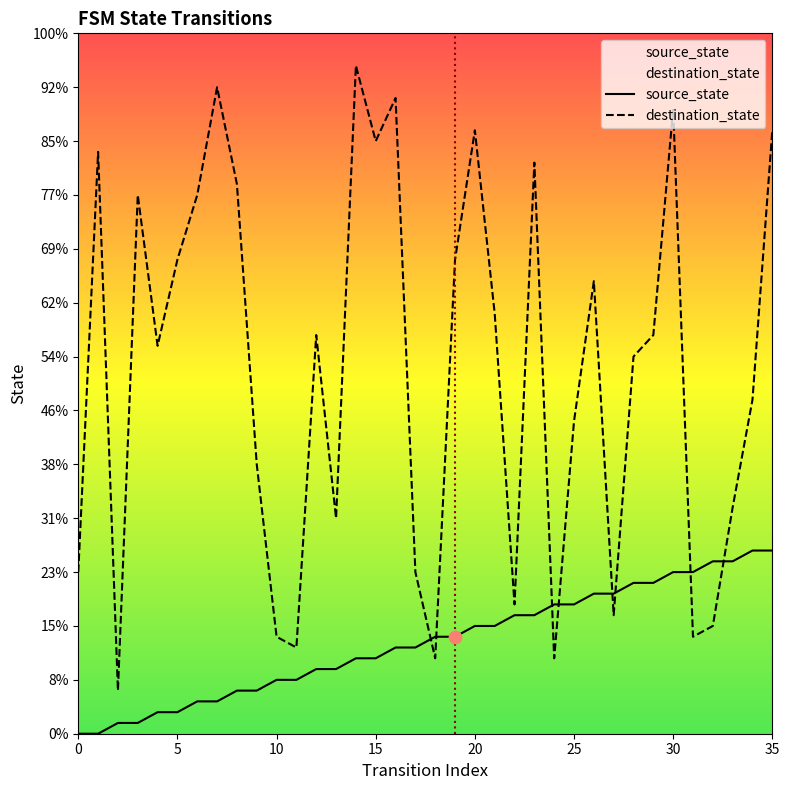

Which series has the largest total across all categories?

destination_state